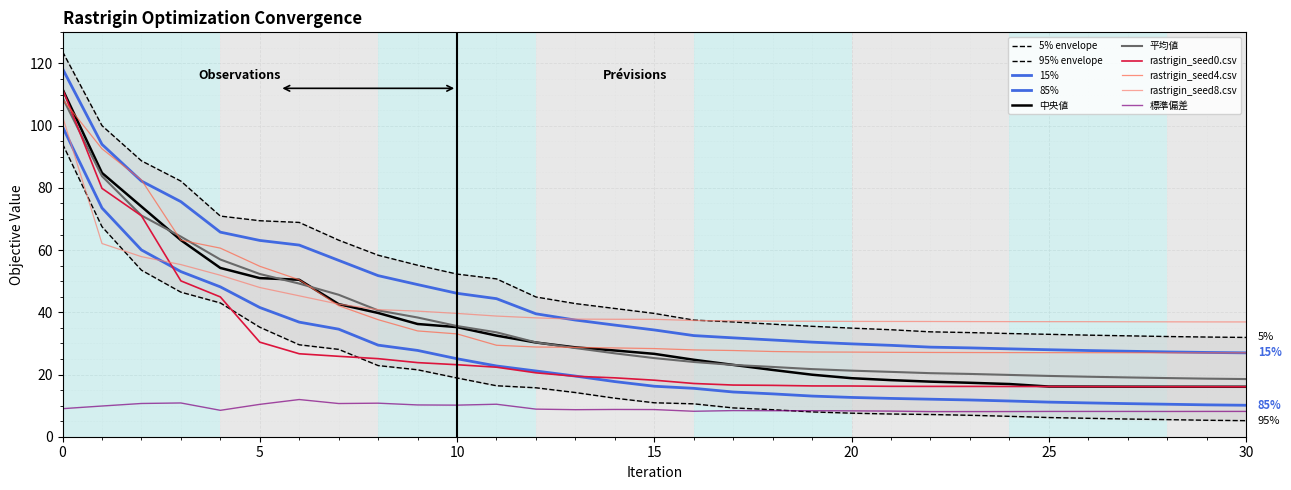

What is the average value of the rastrigin_seed4.csv series?

39.1